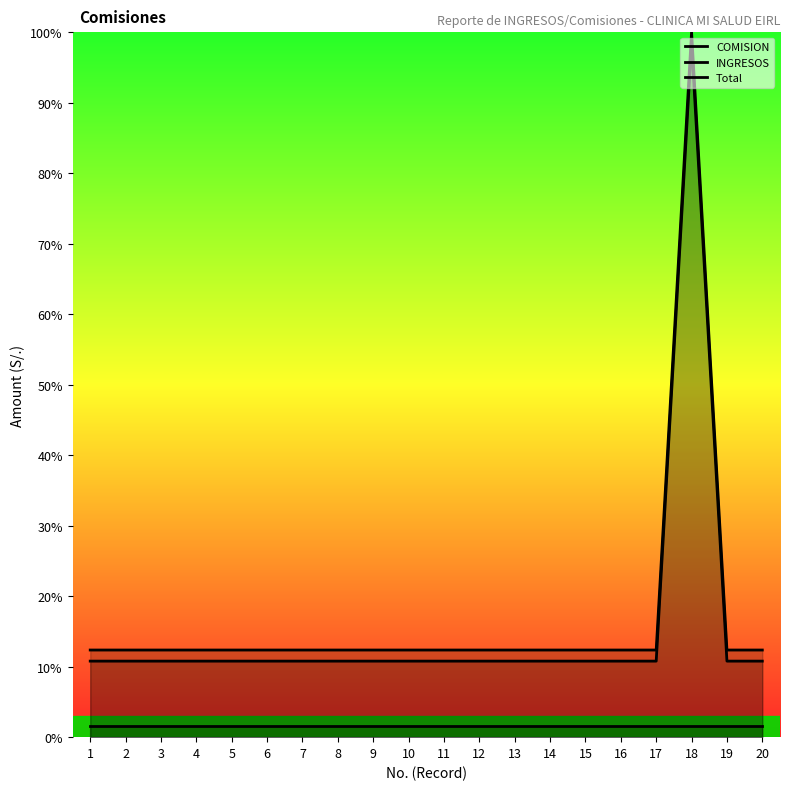

At which category does the chart reach its minimum across all series?

1